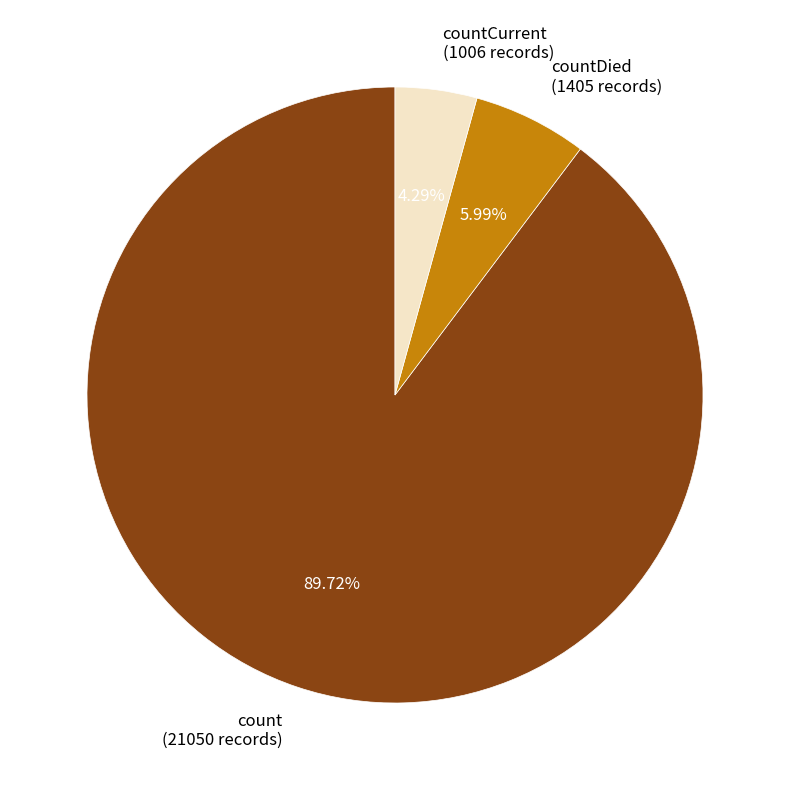

Approximately how many times larger is the value at countCurrent (1006 records) compared to countDied (1405 records)?

0.7